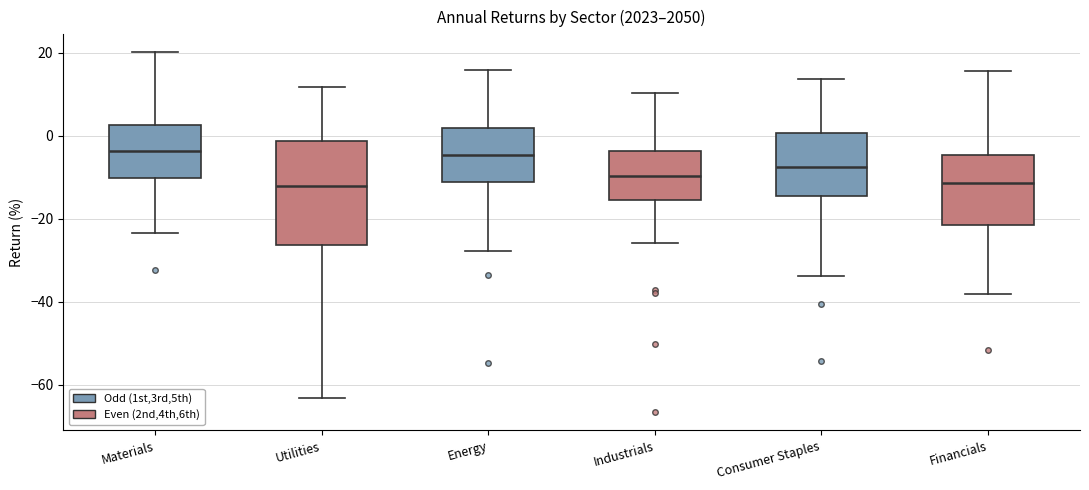

Reading left to right, read every box against the y-axis: the position of its median line, the range the box covers, and the ends of its whiskers. The values are not printed on the chart, so give them approximately, as read against the axis.

Materials: median -4, box -10 to 2, whiskers -24 to 20
Utilities: median -12, box -26 to -2, whiskers -64 to 12
Energy: median -4, box -12 to 2, whiskers -28 to 16
Industrials: median -10, box -16 to -4, whiskers -26 to 10
Consumer Staples: median -8, box -14 to 0, whiskers -34 to 14
Financials: median -12, box -22 to -4, whiskers -38 to 16